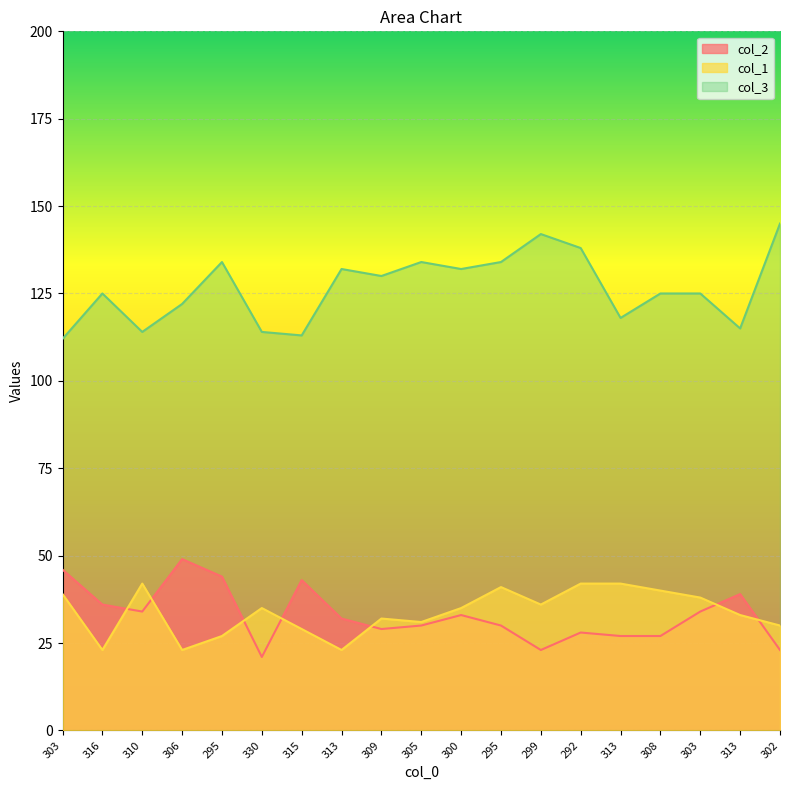

Where does the col_1 series first go above 35?

303